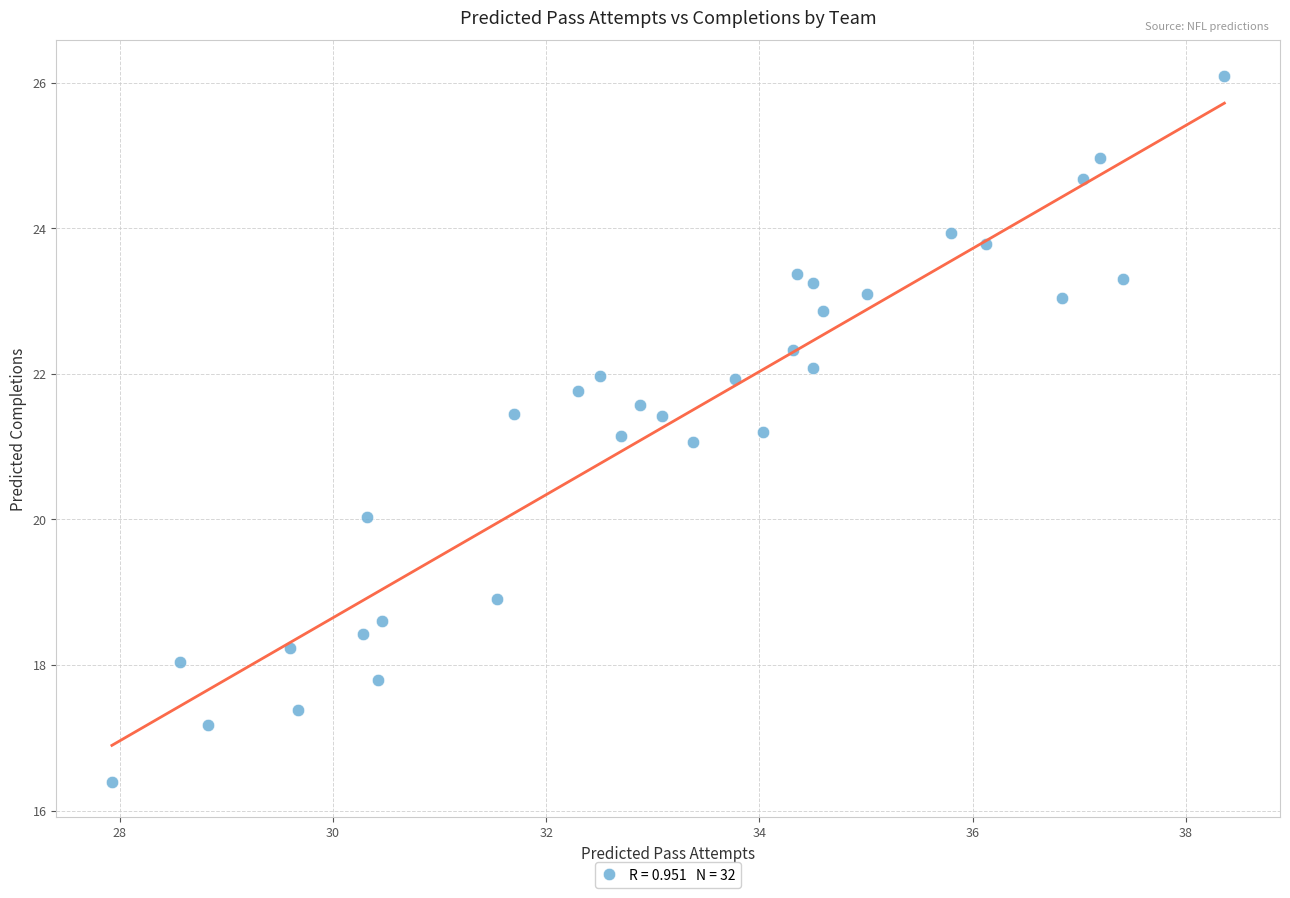

What is the range of Y values (max minus min)?

9.7